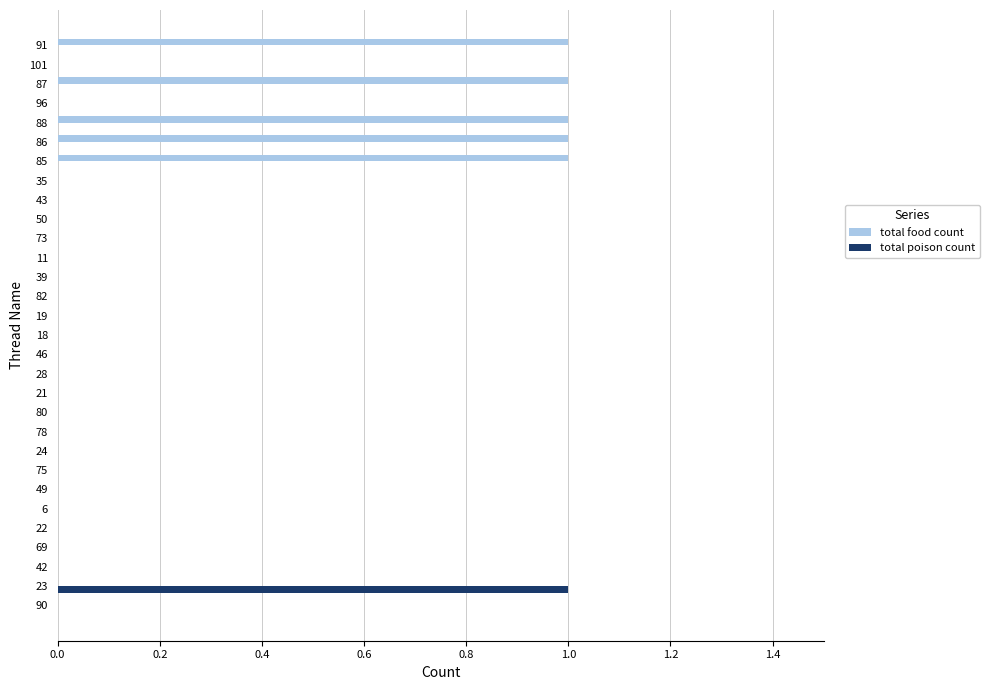

What is the maximum value for total poison count?

1